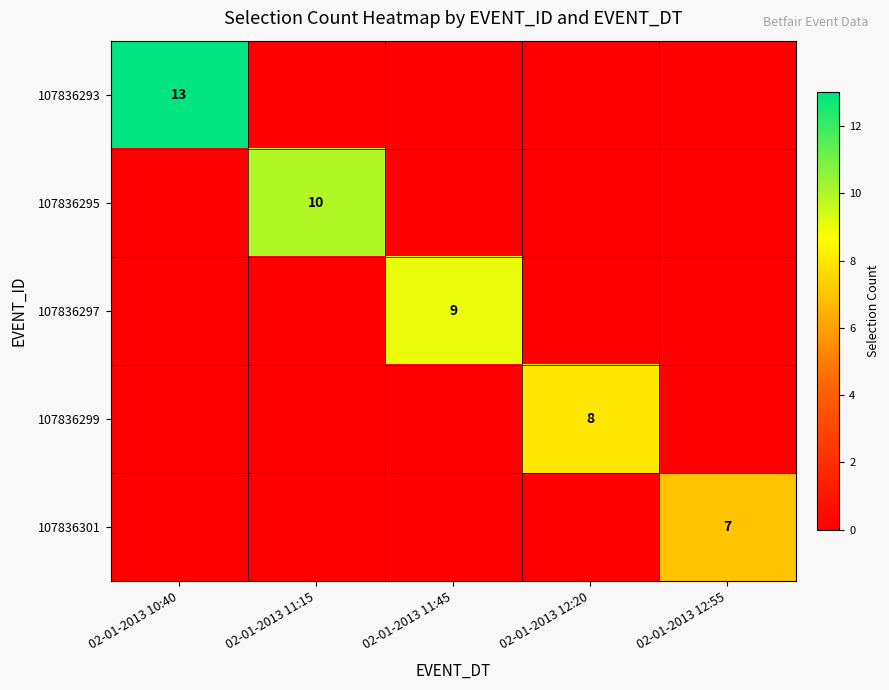

Is it true that 107836295 equals 10 at 02-01-2013 11:15?

True